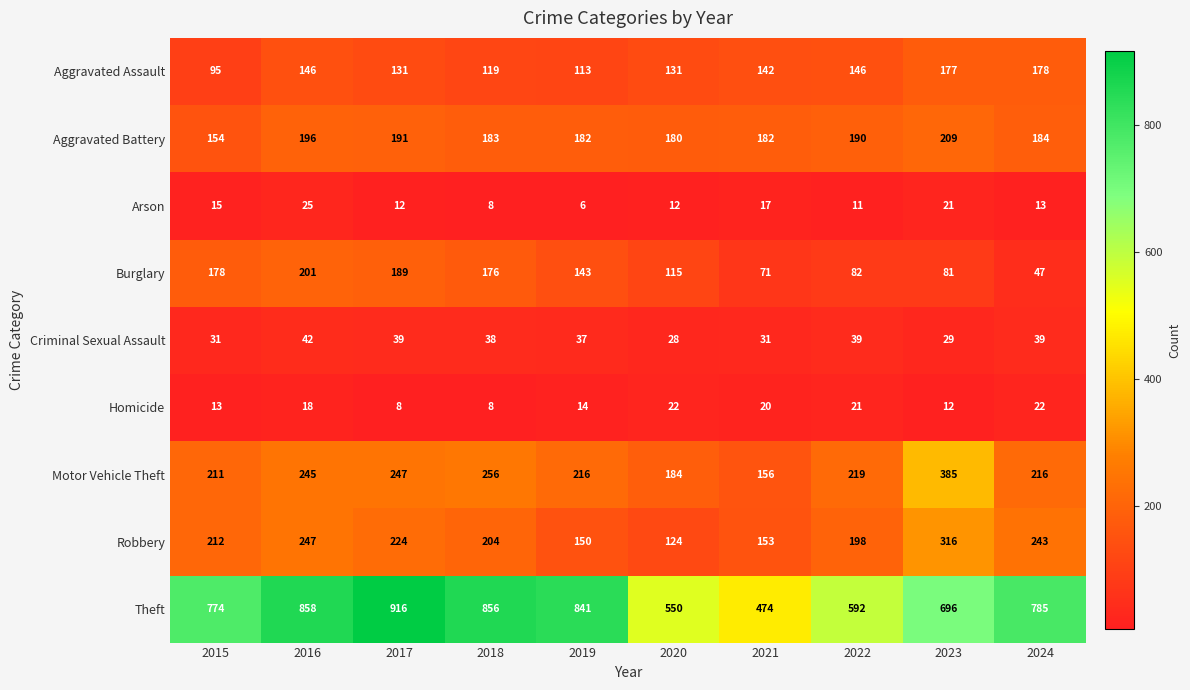

List the series in order of their peak value, lowest first.

Homicide, Arson, Criminal Sexual Assault, Aggravated Assault, Burglary, Aggravated Battery, Robbery, Motor Vehicle Theft, Theft